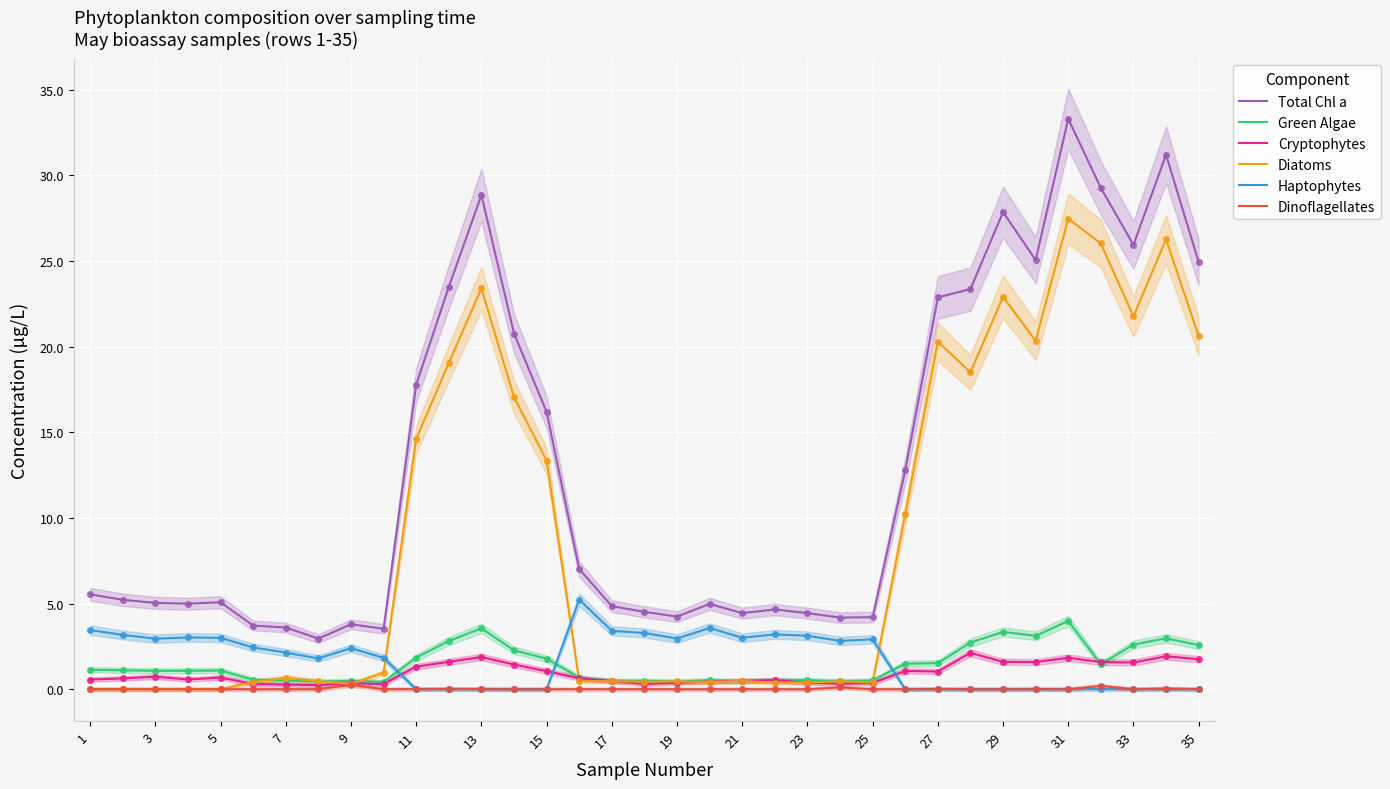

What is the highest value of the Total Chl a series?

33.3